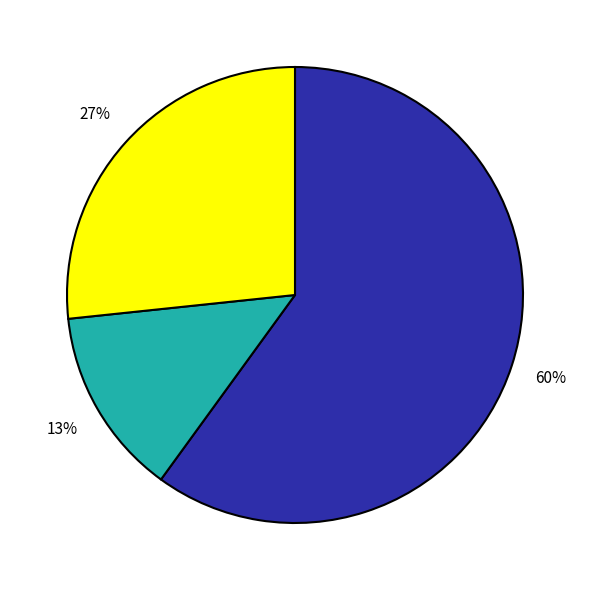

Does any single category account for the majority?

Yes